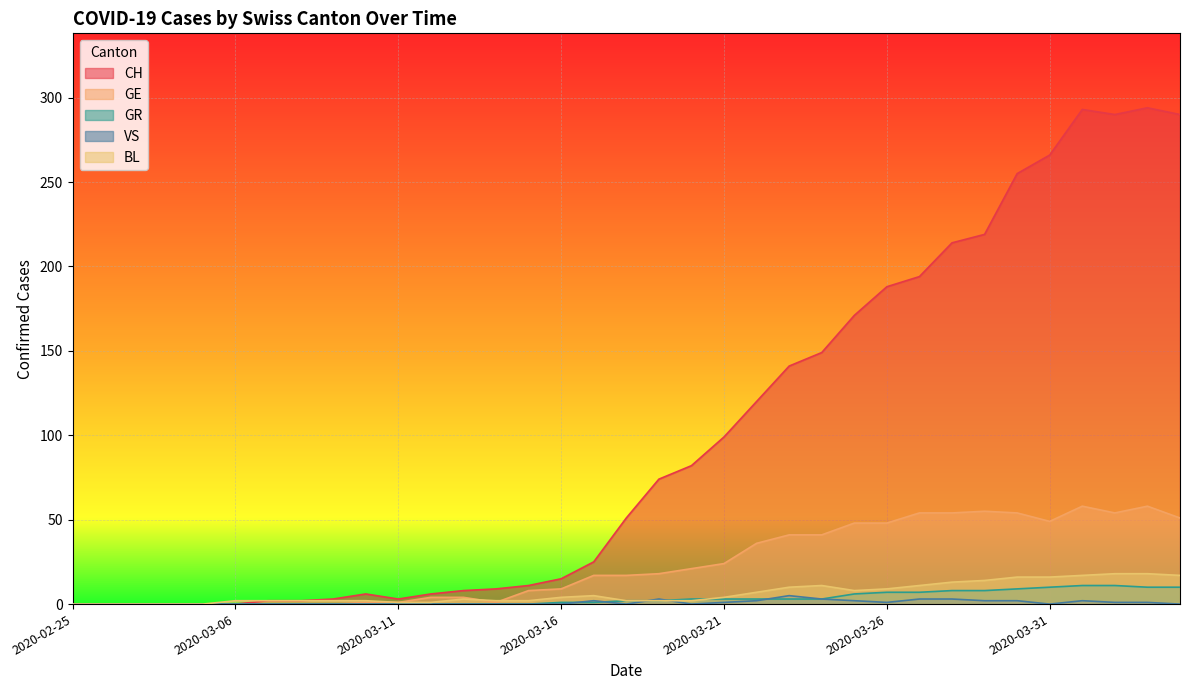

How many data points does each series have?

35